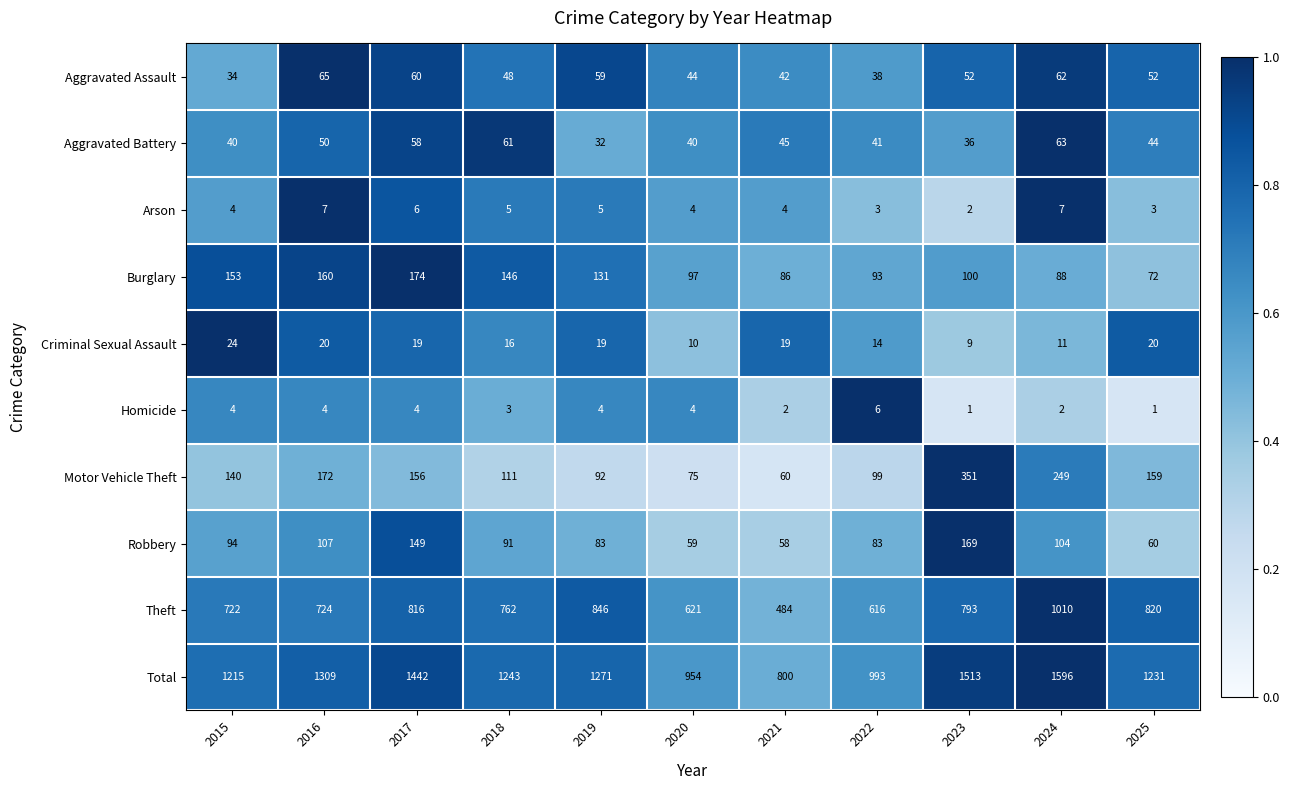

What is the maximum value shown in the chart?

1596